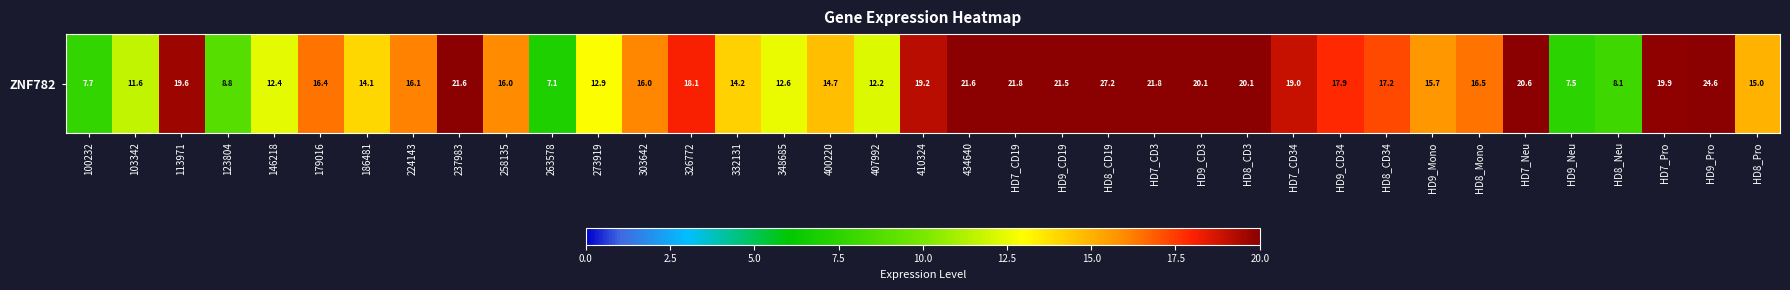

What is the change in value from 410324 to HD7_CD34?

-0.2